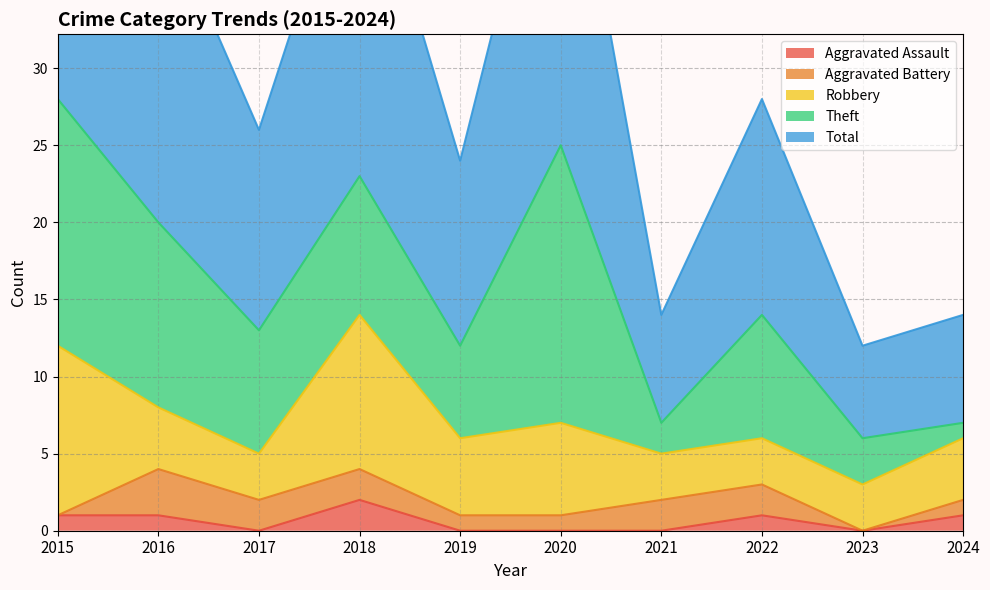

Reading left to right, extract all data points from this chart.

Aggravated Assault: 1	1	0	2	0	0	0	1	0	1
Aggravated Battery: 0	3	2	2	1	1	2	2	0	1
Robbery: 11	4	3	10	5	6	3	3	3	4
Theft: 16	12	8	9	6	18	2	8	3	1
Total: 28	21	13	23	12	25	7	14	6	7